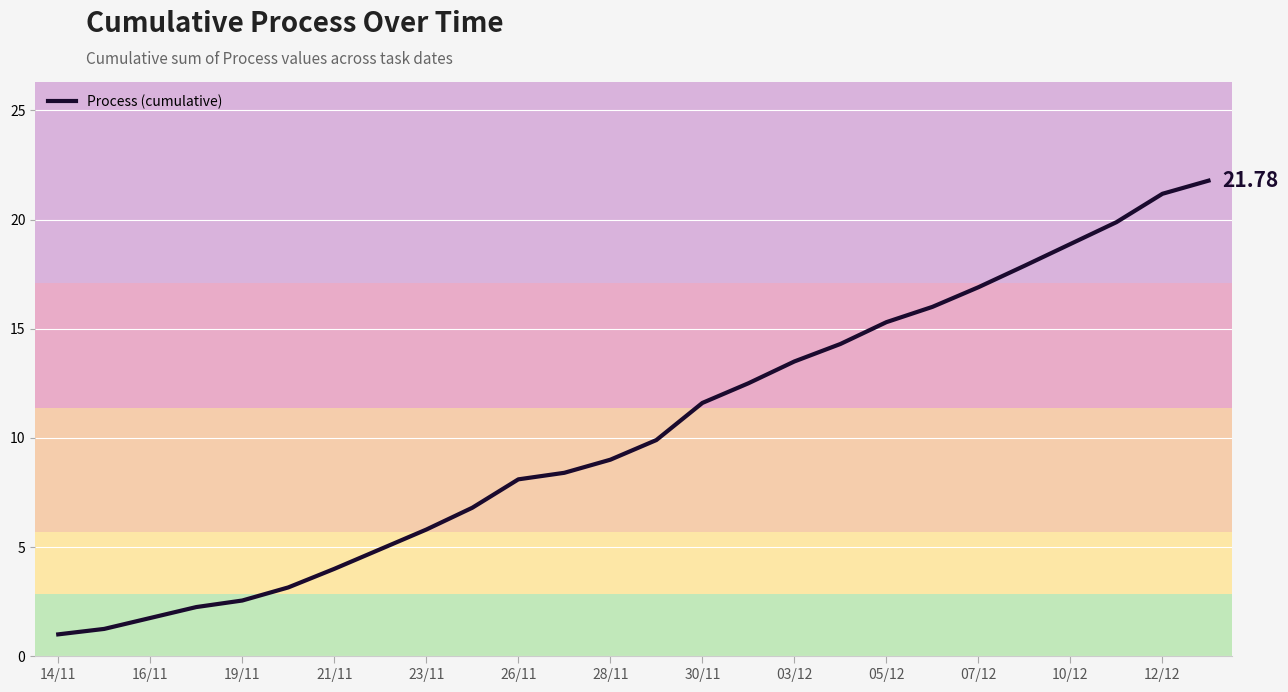

Approximately how many times larger is the value at 05/12 compared to 10/12?

0.8